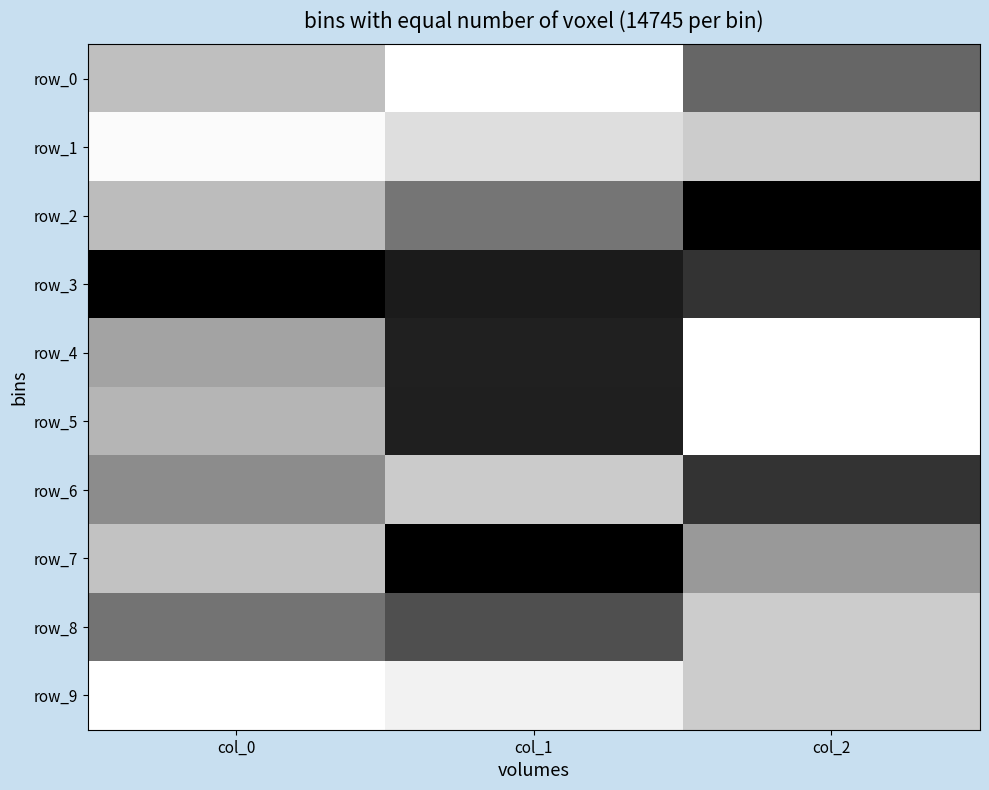

How many row_8 values are between 0 and 1?

3